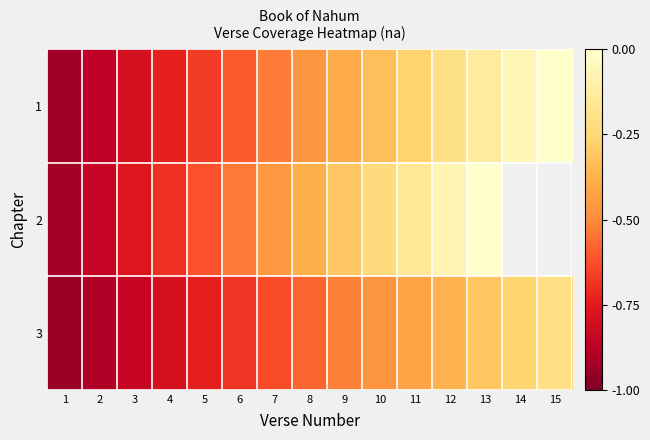

Which series changed the most between 2 and 7?

2